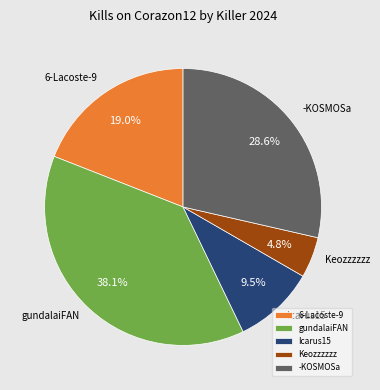

What percentage is the -KOSMOSa slice, to the nearest percent?

29%